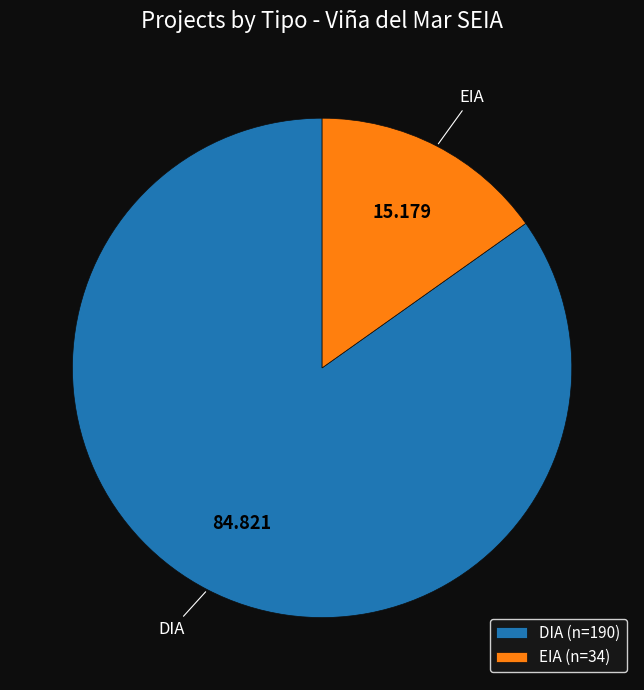

Do EIA (n=34) and DIA (n=190) together represent more than half of the pie?

Yes